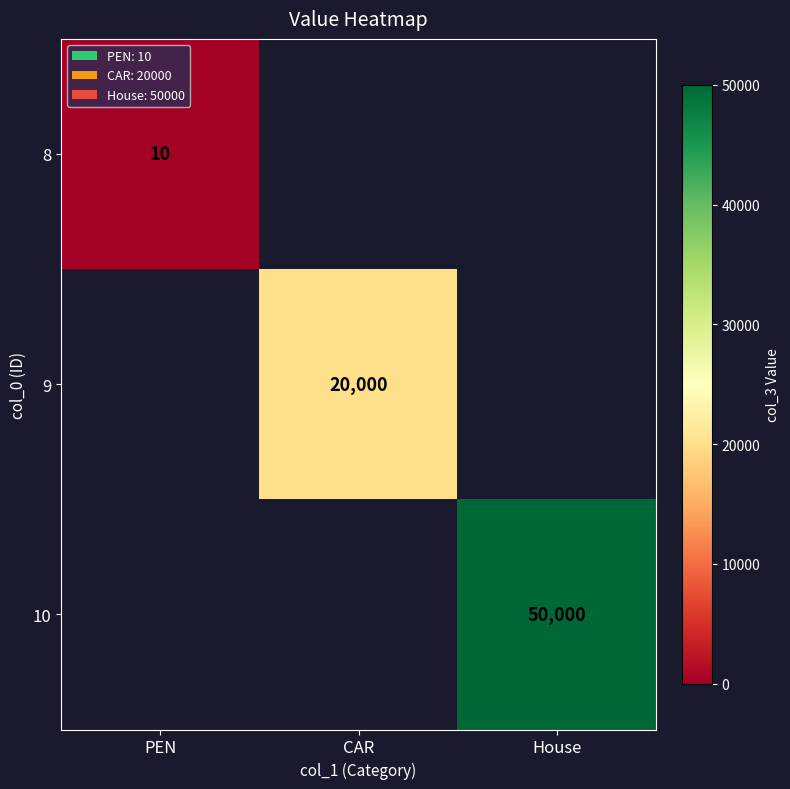

At how many categories does at least one series exceed 40589?

1